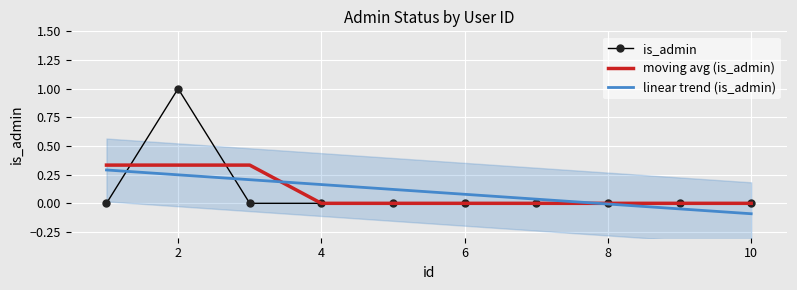

What is the label of the 2nd point from the left?

2